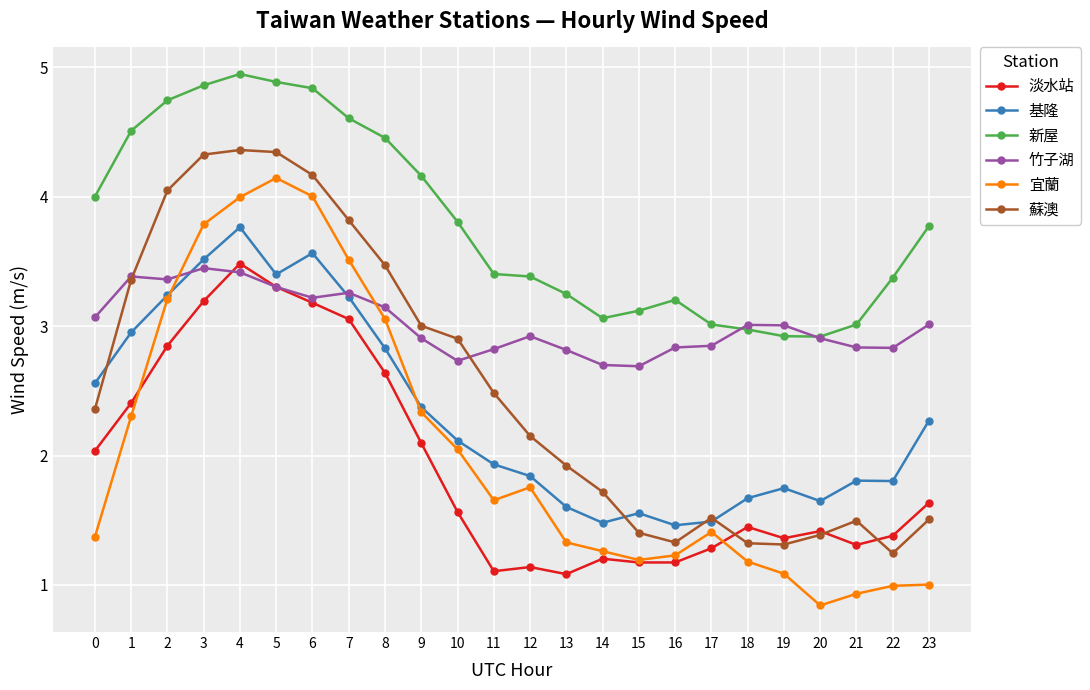

What is the approximate value of 竹子湖 at 10?

2.7